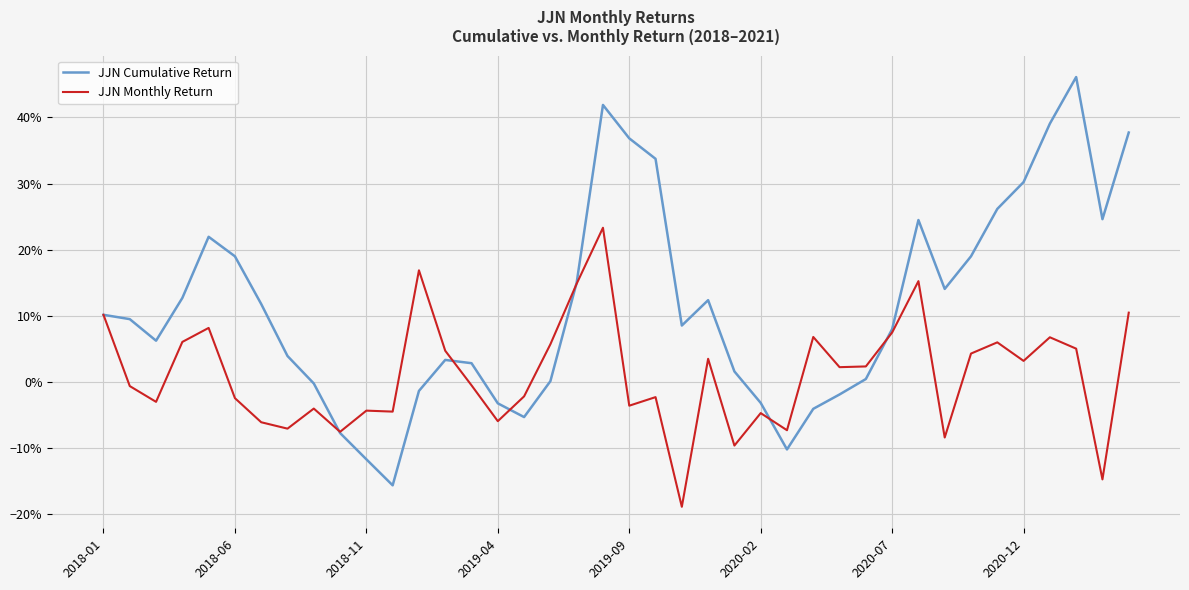

At which label does JJN Monthly Return first exceed 0?

2018-01